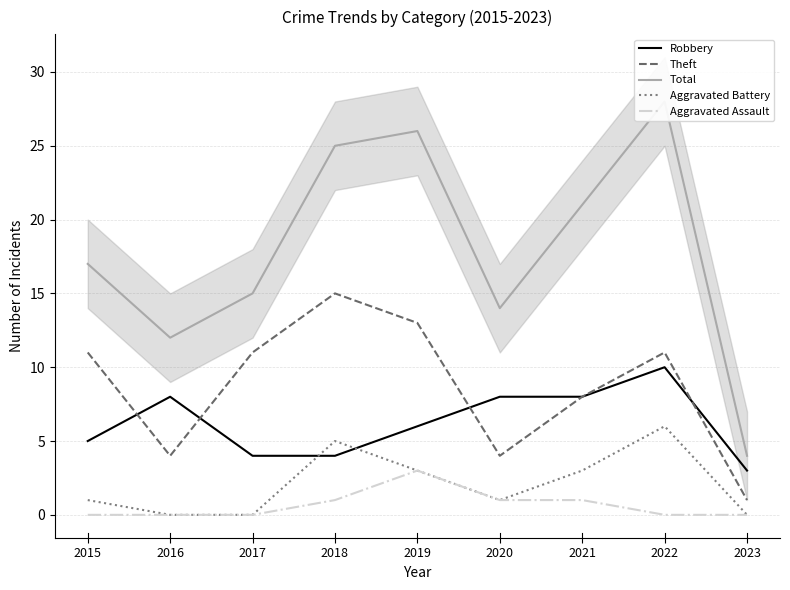

Does the chart display data point markers on the line(s)?

No